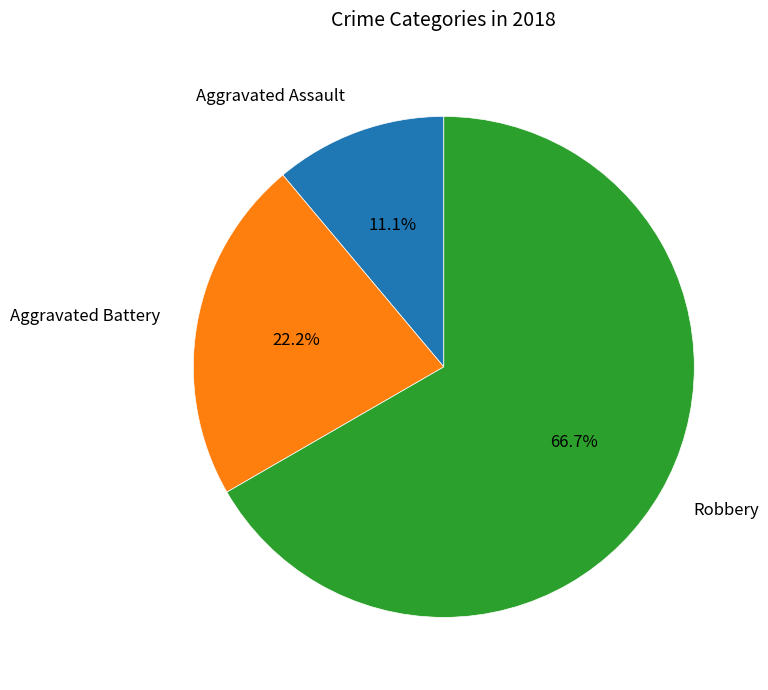

To the nearest percent, what percentage of the pie is Robbery?

67%